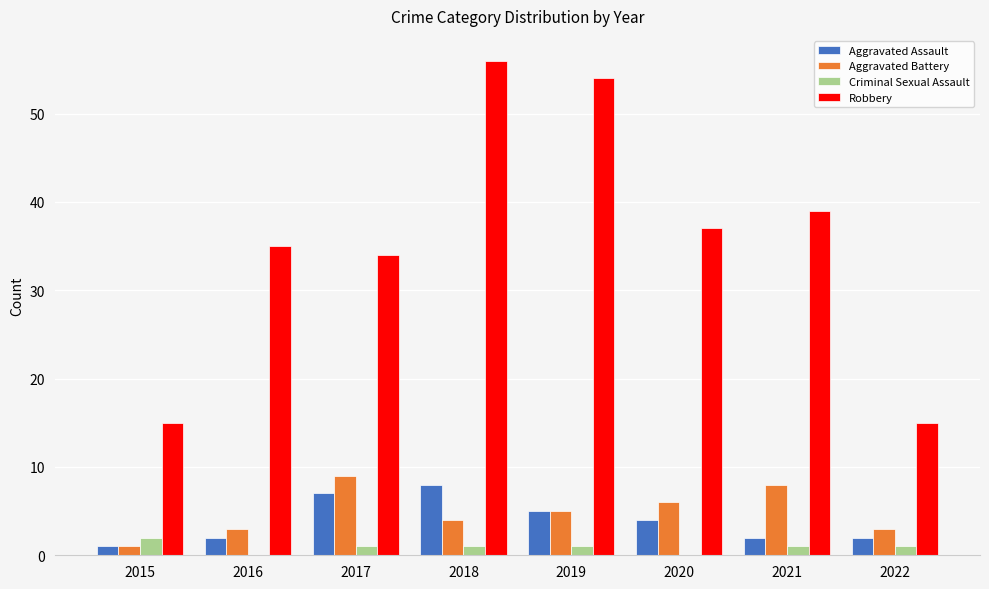

The Aggravated Assault series shows 2 at 2016. True or false?

True